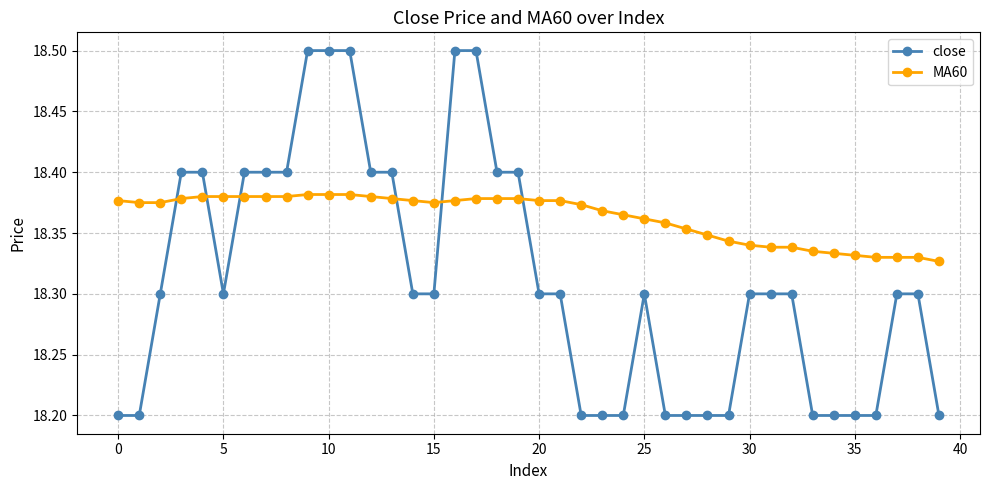

What is the maximum value for close?

18.5